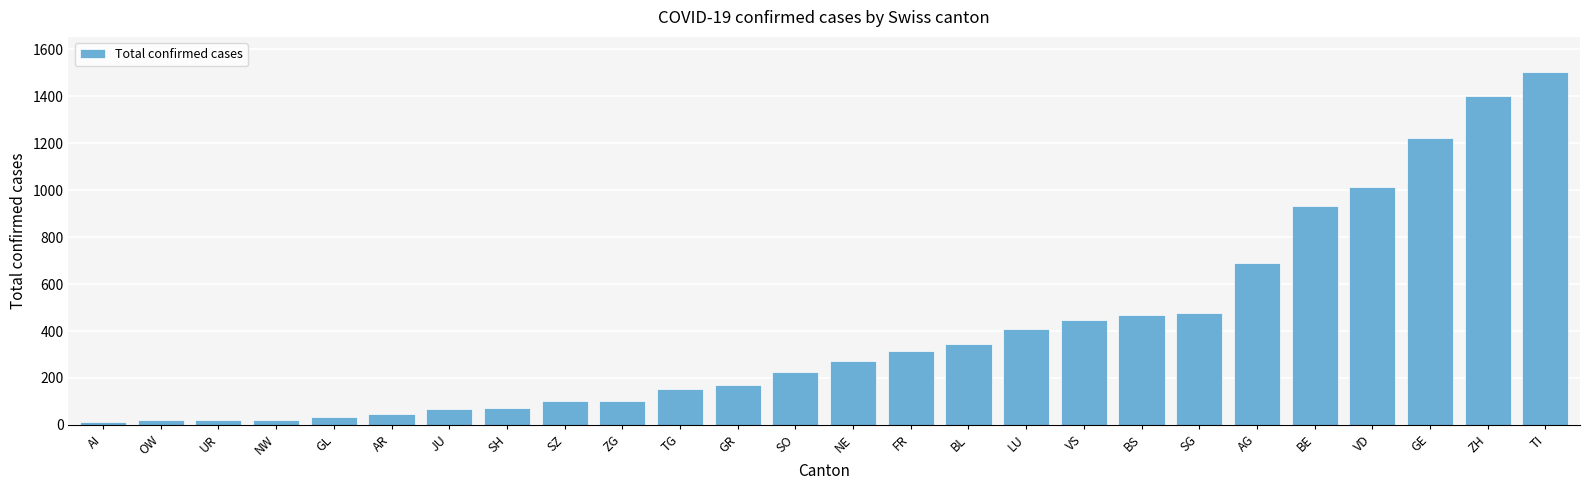

The chart shows a value of 48 at AR. True or false?

True